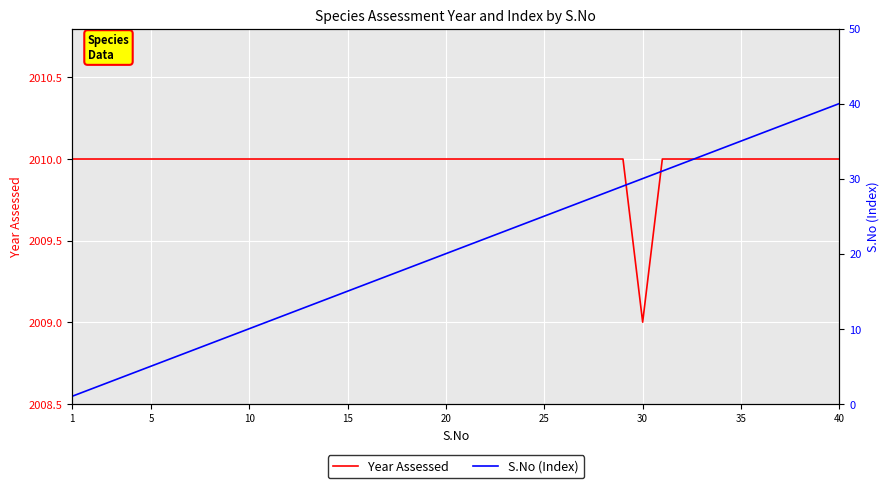

True or false: Year Assessed has a value of 2010 at 15.

True